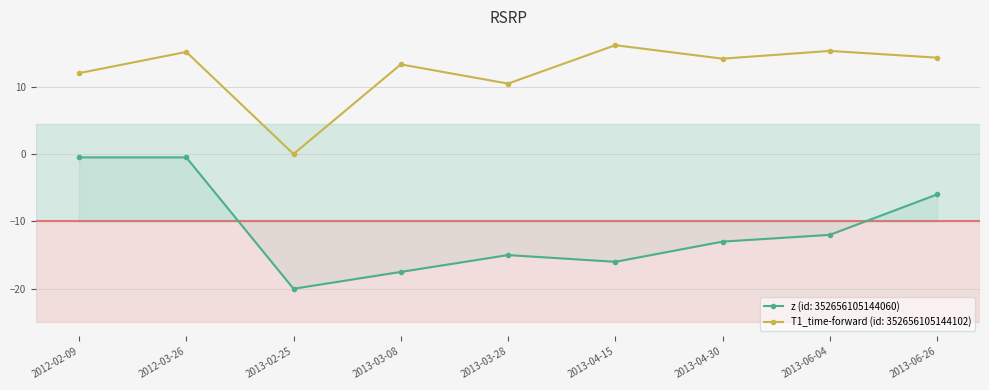

Rank the series by their average value, from lowest to highest.

z (id: 352656105144060), T1_time-forward (id: 352656105144102)